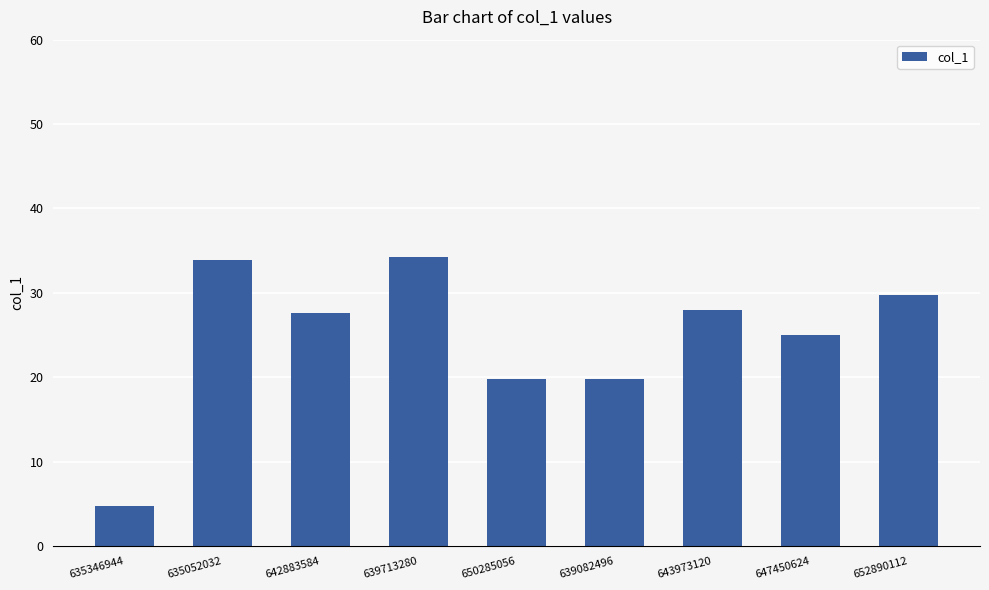

Reading left to right, extract all data points from this chart.

635346944=4.8	635052032=33.9	642883584=27.6	639713280=34.3	650285056=19.8	639082496=19.8	643973120=28.0	647450624=25.0	652890112=29.7